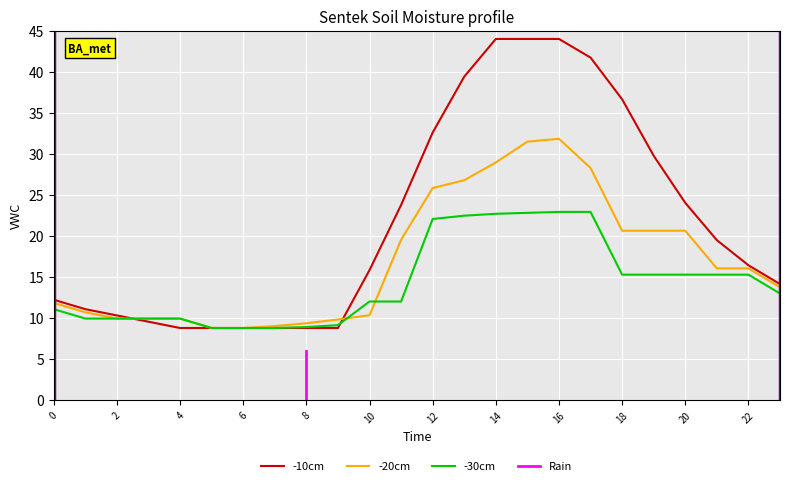

What is the minimum value for Row 1?

8.8